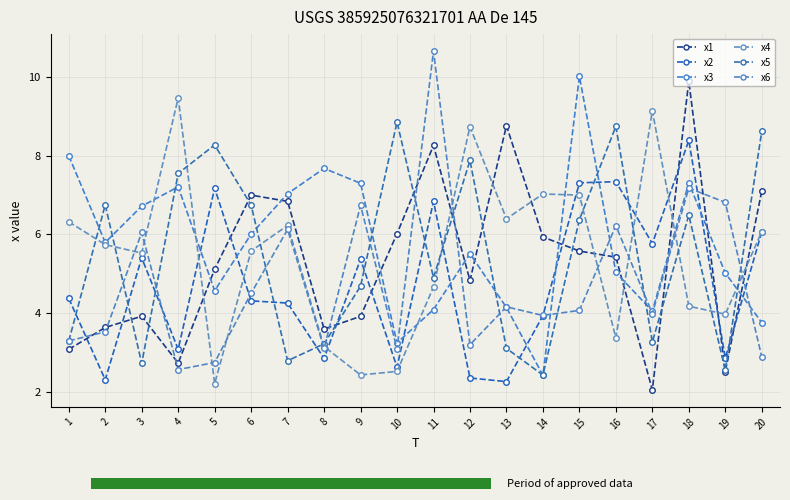

Where does the x5 series first go above 6?

2